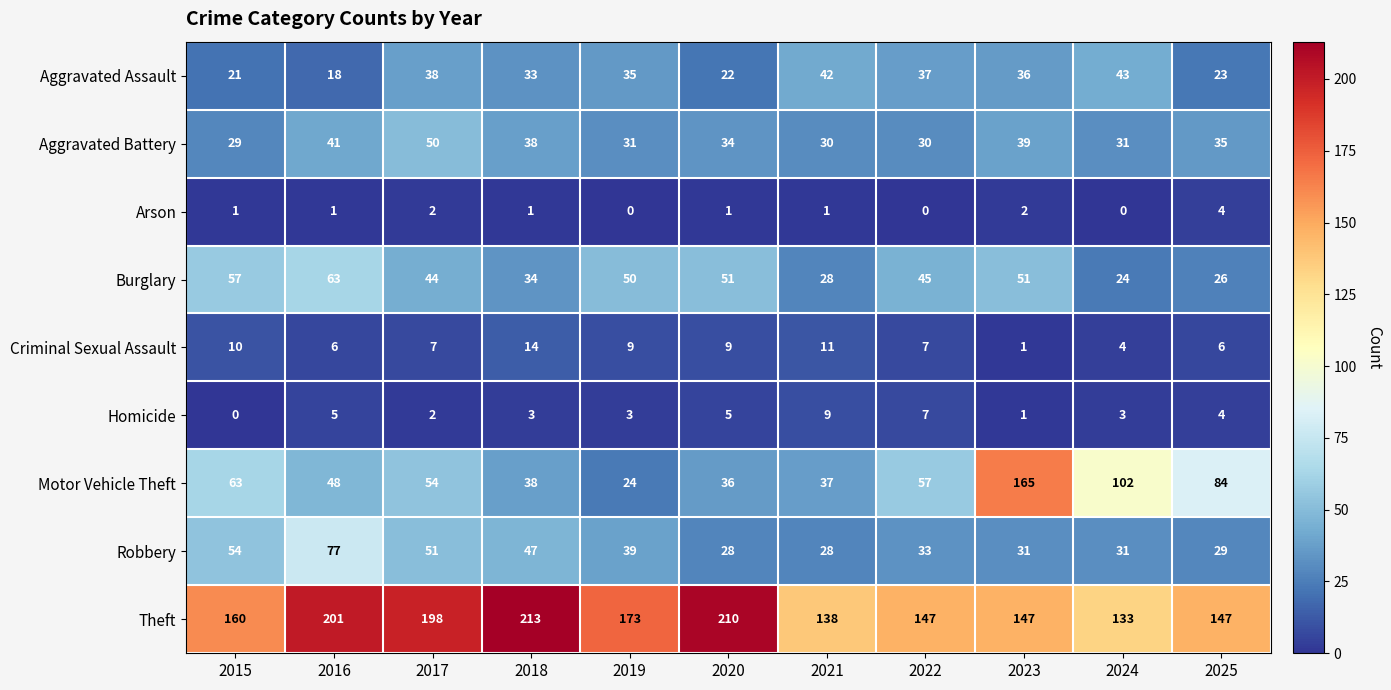

The Robbery series shows 72 at 2015. True or false?

False